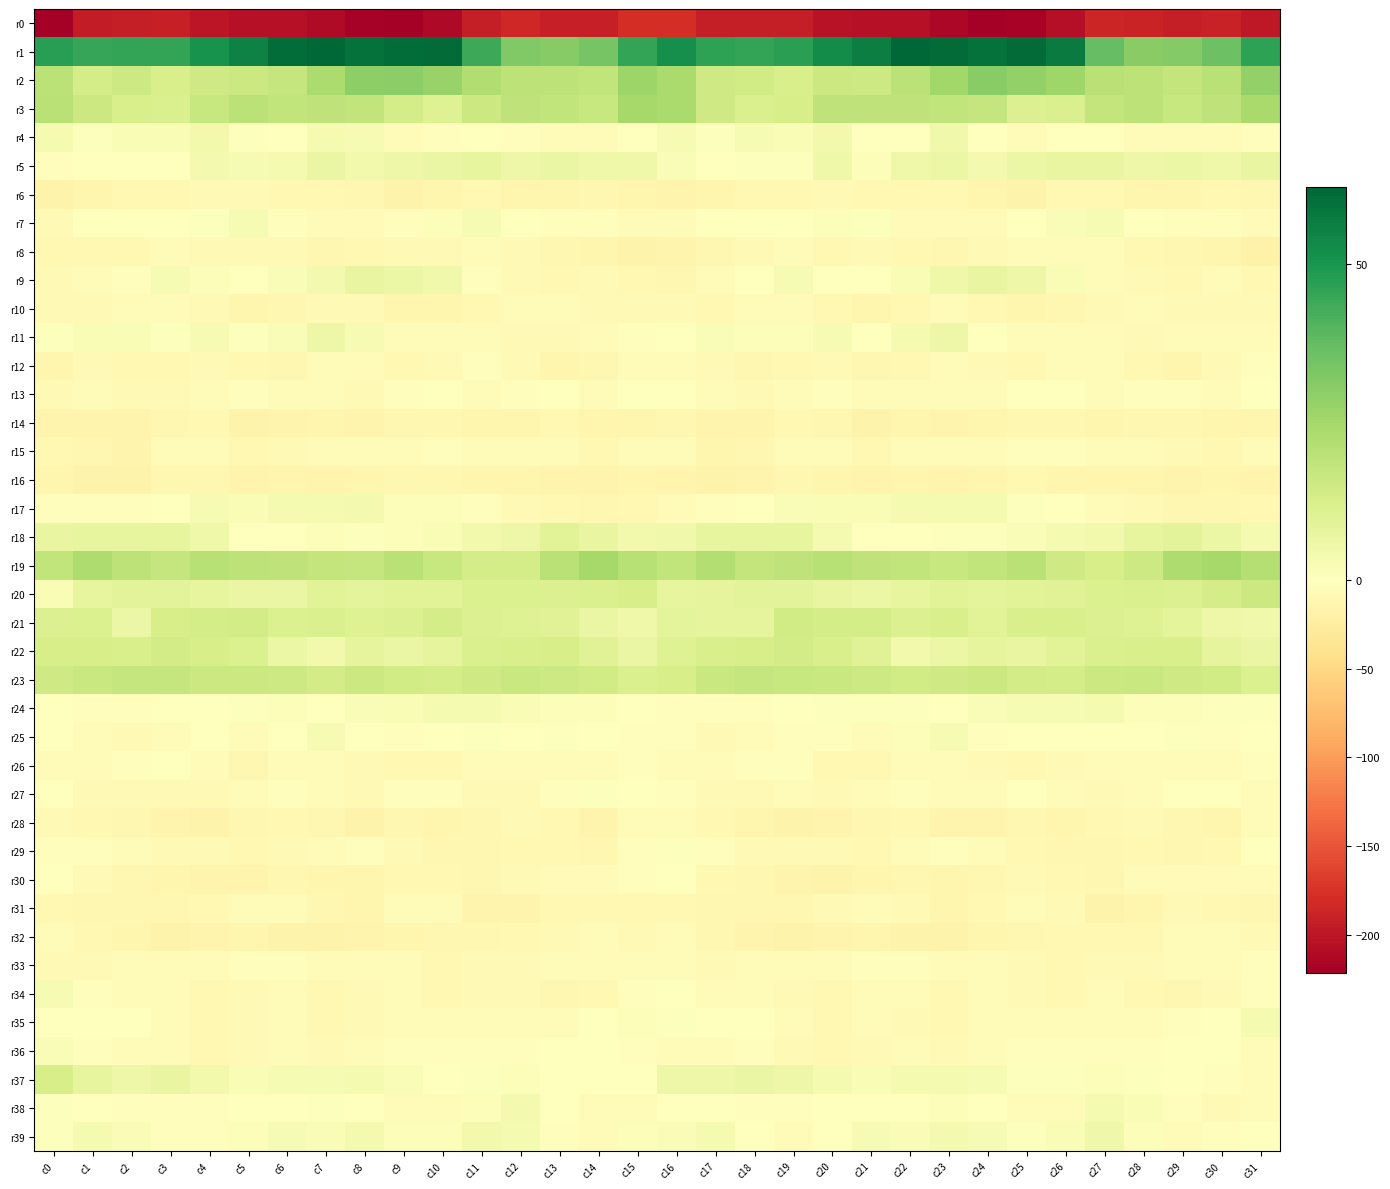

Reading left to right, list all the values displayed in this chart.

r0: c0=-221.5	c1=-194.3	c2=-193.9	c3=-191.9	c4=-200.9	c5=-206.0	c6=-205.5	c7=-209.7	c8=-219.9	c9=-220.1	c10=-212.7	c11=-193.1	c12=-184.3	c13=-192.1	c14=-191.1	c15=-179.1	c16=-179.0	c17=-192.8	c18=-192.5	c19=-194.0	c20=-204.4	c21=-206.0	c22=-206.1	c23=-213.6	c24=-221.8	c25=-217.7	c26=-206.7	c27=-186.9	c28=-187.3	c29=-192.6	c30=-189.2	c31=-199.2
r1: c0=47.2	c1=44.9	c2=45.7	c3=45.7	c4=50.6	c5=55.0	c6=60.4	c7=62.3	c8=59.8	c9=60.7	c10=60.9	c11=44.1	c12=31.9	c13=30.7	c14=33.9	c15=45.7	c16=51.8	c17=46.6	c18=45.4	c19=47.0	c20=52.6	c21=56.3	c22=62.2	c23=61.3	c24=59.5	c25=61.1	c26=57.1	c27=37.4	c28=30.6	c29=31.6	c30=35.8	c31=46.2
r2: c0=19.6	c1=13.6	c2=15.2	c3=12.4	c4=15.0	c5=15.7	c6=17.4	c7=23.1	c8=29.5	c9=29.9	c10=27.6	c11=22.2	c12=19.3	c13=19.1	c14=18.0	c15=26.6	c16=23.5	c17=15.1	c18=14.5	c19=12.4	c20=16.0	c21=15.2	c22=19.6	c23=25.5	c24=30.4	c25=28.6	c26=26.2	c27=20.3	c28=19.4	c29=17.9	c30=20.0	c31=28.4
r3: c0=20.0	c1=15.8	c2=12.3	c3=11.8	c4=16.9	c5=19.5	c6=18.4	c7=18.7	c8=18.0	c9=13.3	c10=10.4	c11=15.8	c12=18.8	c13=18.1	c14=16.9	c15=24.4	c16=23.5	c17=14.9	c18=11.8	c19=13.0	c20=18.9	c21=18.7	c22=18.7	c23=18.0	c24=17.3	c25=10.8	c26=11.9	c27=17.5	c28=19.1	c29=16.7	c30=18.7	c31=24.0
r4: c0=3.2	c1=0.6	c2=2.1	c3=2.3	c4=3.9	c5=0.9	c6=-1.1	c7=3.3	c8=2.6	c9=-4.5	c10=-2.6	c11=-1.0	c12=-3.3	c13=-4.3	c14=-4.7	c15=-0.9	c16=2.8	c17=0.8	c18=2.7	c19=2.3	c20=4.0	c21=-0.8	c22=-0.0	c23=4.4	c24=-0.7	c25=-4.4	c26=-1.6	c27=-1.6	c28=-3.8	c29=-4.7	c30=-4.5	c31=-2.5
r5: c0=-2.7	c1=-0.5	c2=0.5	c3=0.3	c4=3.7	c5=2.7	c6=2.9	c7=6.6	c8=4.3	c9=5.4	c10=6.4	c11=7.8	c12=5.6	c13=6.4	c14=4.9	c15=4.9	c16=1.7	c17=-0.7	c18=0.9	c19=0.5	c20=5.1	c21=1.3	c22=5.0	c23=6.2	c24=3.9	c25=6.0	c26=6.8	c27=7.3	c28=5.5	c29=6.2	c30=5.2	c31=7.3
r6: c0=-16.6	c1=-12.4	c2=-10.1	c3=-10.0	c4=-8.4	c5=-8.2	c6=-10.0	c7=-10.2	c8=-11.9	c9=-15.9	c10=-12.2	c11=-9.4	c12=-12.3	c13=-12.9	c14=-11.9	c15=-12.3	c16=-15.5	c17=-12.2	c18=-9.9	c19=-9.6	c20=-7.9	c21=-9.2	c22=-10.1	c23=-10.2	c24=-13.7	c25=-15.9	c26=-10.1	c27=-10.2	c28=-12.6	c29=-13.3	c30=-10.3	c31=-11.0
r7: c0=-7.3	c1=-0.7	c2=0.4	c3=0.4	c4=0.5	c5=2.6	c6=-2.3	c7=-4.4	c8=-4.1	c9=-2.8	c10=1.2	c11=2.9	c12=-0.4	c13=-2.2	c14=-2.1	c15=-5.0	c16=-6.4	c17=-0.5	c18=0.2	c19=0.3	c20=1.2	c21=1.0	c22=-3.5	c23=-3.8	c24=-4.3	c25=-0.9	c26=1.7	c27=2.7	c28=-1.7	c29=-2.2	c30=-2.2	c31=-4.3
r8: c0=-9.7	c1=-9.0	c2=-9.6	c3=-4.1	c4=-7.9	c5=-8.7	c6=-8.0	c7=-11.1	c8=-9.7	c9=-7.1	c10=-7.0	c11=-5.0	c12=-7.6	c13=-11.5	c14=-12.2	c15=-17.3	c16=-15.1	c17=-11.1	c18=-7.4	c19=-4.4	c20=-9.5	c21=-8.2	c22=-8.9	c23=-11.3	c24=-8.4	c25=-6.9	c26=-6.7	c27=-5.0	c28=-9.3	c29=-11.8	c30=-13.0	c31=-18.7
r9: c0=-7.5	c1=-5.9	c2=-2.4	c3=2.4	c4=1.0	c5=-0.6	c6=1.5	c7=3.6	c8=6.9	c9=6.1	c10=4.6	c11=-3.0	c12=-7.3	c13=-9.5	c14=-7.2	c15=-9.1	c16=-11.0	c17=-6.3	c18=-0.3	c19=2.9	c20=-0.4	c21=0.1	c22=2.1	c23=4.9	c24=7.2	c25=5.4	c26=2.1	c27=-5.1	c28=-8.0	c29=-9.0	c30=-6.6	c31=-9.5
r10: c0=-7.4	c1=-8.0	c2=-6.5	c3=-6.7	c4=-7.1	c5=-12.5	c6=-11.2	c7=-7.4	c8=-6.9	c9=-13.3	c10=-12.6	c11=-8.9	c12=-6.4	c13=-6.3	c14=-8.2	c15=-7.4	c16=-7.9	c17=-8.7	c18=-6.3	c19=-6.3	c20=-8.9	c21=-13.4	c22=-9.6	c23=-6.3	c24=-9.4	c25=-13.6	c26=-11.5	c27=-7.7	c28=-5.7	c29=-7.0	c30=-8.3	c31=-8.2
r11: c0=0.8	c1=2.1	c2=2.1	c3=0.5	c4=2.5	c5=0.7	c6=1.5	c7=5.4	c8=2.6	c9=-5.5	c10=-5.9	c11=-5.1	c12=-7.7	c13=-8.3	c14=-4.0	c15=-2.8	c16=-0.3	c17=1.9	c18=1.2	c19=1.3	c20=2.6	c21=-0.3	c22=3.4	c23=5.4	c24=-0.7	c25=-6.4	c26=-5.0	c27=-6.0	c28=-8.5	c29=-6.8	c30=-3.6	c31=-5.6
r12: c0=-12.7	c1=-8.4	c2=-9.6	c3=-9.9	c4=-8.6	c5=-9.2	c6=-10.9	c7=-6.1	c8=-6.5	c9=-9.2	c10=-7.5	c11=-3.3	c12=-7.3	c13=-12.6	c14=-10.7	c15=-5.8	c16=-5.9	c17=-8.2	c18=-10.7	c19=-9.0	c20=-8.0	c21=-11.1	c22=-9.3	c23=-5.1	c24=-7.8	c25=-9.4	c26=-4.8	c27=-4.4	c28=-9.4	c29=-13.3	c30=-8.6	c31=-3.1
r13: c0=-7.3	c1=-4.4	c2=-7.3	c3=-7.9	c4=-3.9	c5=-2.7	c6=-4.9	c7=-4.0	c8=-7.9	c9=-2.5	c10=0.4	c11=-3.7	c12=-3.1	c13=-1.6	c14=-4.4	c15=-1.5	c16=-1.3	c17=-4.7	c18=-8.3	c19=-6.5	c20=-2.4	c21=-4.0	c22=-4.8	c23=-5.1	c24=-6.9	c25=-0.3	c26=-1.4	c27=-4.1	c28=-2.0	c29=-3.4	c30=-3.6	c31=0.5
r14: c0=-15.4	c1=-15.3	c2=-15.1	c3=-11.9	c4=-9.7	c5=-16.3	c6=-13.9	c7=-12.5	c8=-14.5	c9=-11.7	c10=-11.6	c11=-13.1	c12=-12.9	c13=-10.3	c14=-13.5	c15=-12.7	c16=-12.1	c17=-15.2	c18=-14.1	c19=-10.2	c20=-11.7	c21=-16.9	c22=-12.3	c23=-14.0	c24=-13.1	c25=-11.4	c26=-12.0	c27=-13.6	c28=-11.6	c29=-11.8	c30=-13.6	c31=-13.6
r15: c0=-8.8	c1=-11.4	c2=-14.0	c3=-6.0	c4=-4.7	c5=-9.0	c6=-7.5	c7=-6.7	c8=-6.0	c9=-4.0	c10=-2.8	c11=-5.5	c12=-6.6	c13=-5.8	c14=-10.1	c15=-6.2	c16=-6.5	c17=-12.9	c18=-11.5	c19=-3.8	c20=-6.4	c21=-9.4	c22=-6.6	c23=-6.9	c24=-5.2	c25=-3.0	c26=-3.1	c27=-6.7	c28=-6.0	c29=-7.2	c30=-9.6	c31=-6.8
r16: c0=-12.6	c1=-16.3	c2=-16.7	c3=-11.6	c4=-11.4	c5=-14.3	c6=-13.3	c7=-14.5	c8=-13.5	c9=-10.5	c10=-10.7	c11=-13.5	c12=-12.3	c13=-15.3	c14=-14.4	c15=-12.6	c16=-15.1	c17=-17.3	c18=-14.8	c19=-10.4	c20=-12.8	c21=-14.2	c22=-13.5	c23=-14.9	c24=-12.2	c25=-9.7	c26=-12.3	c27=-13.1	c28=-13.3	c29=-15.4	c30=-13.5	c31=-14.0
r17: c0=-1.9	c1=-3.3	c2=-1.8	c3=0.3	c4=2.5	c5=2.0	c6=3.1	c7=3.4	c8=3.5	c9=1.1	c10=1.1	c11=-3.4	c12=-7.6	c13=-9.8	c14=-10.5	c15=-8.8	c16=-5.7	c17=-2.9	c18=-1.3	c19=1.7	c20=2.0	c21=2.2	c22=3.3	c23=3.4	c24=2.9	c25=1.0	c26=0.3	c27=-5.5	c28=-8.6	c29=-10.4	c30=-10.5	c31=-10.0
r18: c0=6.9	c1=7.7	c2=7.5	c3=7.7	c4=5.3	c5=0.1	c6=-1.2	c7=1.2	c8=0.6	c9=1.0	c10=2.0	c11=4.0	c12=5.6	c13=9.7	c14=7.1	c15=3.9	c16=4.5	c17=7.7	c18=7.5	c19=7.5	c20=3.1	c21=-1.4	c22=-0.1	c23=0.9	c24=0.9	c25=1.5	c26=2.9	c27=4.0	c28=7.4	c29=8.9	c30=6.0	c31=3.2
r19: c0=18.0	c1=22.7	c2=19.2	c3=17.5	c4=20.8	c5=19.3	c6=18.6	c7=17.6	c8=17.0	c9=20.0	c10=16.9	c11=13.4	c12=13.2	c13=20.3	c14=24.4	c15=20.5	c16=18.4	c17=21.8	c18=17.6	c19=19.0	c20=20.7	c21=18.7	c22=18.2	c23=16.9	c24=18.3	c25=20.0	c26=14.8	c27=12.8	c28=15.1	c29=22.7	c30=24.4	c31=21.1
r20: c0=2.2	c1=7.6	c2=9.0	c3=8.9	c4=7.7	c5=6.4	c6=6.5	c7=9.4	c8=8.7	c9=9.4	c10=9.3	c11=11.2	c12=11.5	c13=11.2	c14=11.7	c15=12.7	c16=7.4	c17=8.0	c18=9.1	c19=8.9	c20=7.2	c21=6.0	c22=7.5	c23=9.6	c24=8.6	c25=9.5	c26=9.8	c27=11.5	c28=11.7	c29=10.8	c30=13.4	c31=15.7
r21: c0=10.9	c1=11.4	c2=6.2	c3=12.6	c4=13.5	c5=13.6	c6=11.5	c7=12.1	c8=10.4	c9=10.8	c10=13.3	c11=11.2	c12=10.5	c13=9.8	c14=6.5	c15=5.0	c16=8.5	c17=8.2	c18=8.0	c19=14.1	c20=13.4	c21=13.3	c22=10.8	c23=12.5	c24=9.5	c25=12.3	c26=12.4	c27=10.9	c28=10.4	c29=8.7	c30=5.8	c31=4.8
r22: c0=12.8	c1=13.1	c2=12.2	c3=13.9	c4=12.6	c5=11.6	c6=6.0	c7=4.4	c8=8.1	c9=6.7	c10=7.9	c11=11.7	c12=12.2	c13=13.0	c14=9.8	c15=6.7	c16=10.3	c17=12.2	c18=12.7	c19=14.0	c20=12.5	c21=9.9	c22=4.0	c23=6.1	c24=8.0	c25=7.0	c26=9.5	c27=12.1	c28=12.5	c29=12.5	c30=7.9	c31=6.4
r23: c0=15.1	c1=16.1	c2=17.1	c3=17.1	c4=15.9	c5=15.8	c6=15.1	c7=13.7	c8=16.0	c9=14.2	c10=13.3	c11=14.7	c12=16.3	c13=15.4	c14=14.4	c15=11.8	c16=12.8	c17=16.1	c18=17.1	c19=16.8	c20=16.1	c21=15.5	c22=14.3	c23=14.8	c24=15.7	c25=13.9	c26=13.3	c27=15.8	c28=16.1	c29=14.7	c30=14.2	c31=11.6
r24: c0=-1.3	c1=-3.0	c2=-2.2	c3=-1.2	c4=0.2	c5=0.6	c6=1.3	c7=-0.5	c8=1.8	c9=2.3	c10=3.0	c11=3.2	c12=2.0	c13=1.0	c14=1.2	c15=-1.7	c16=-2.7	c17=-3.4	c18=-1.7	c19=-0.7	c20=0.7	c21=0.8	c22=0.6	c23=0.4	c24=1.8	c25=2.8	c26=2.9	c27=3.0	c28=1.3	c29=1.3	c30=0.9	c31=0.9
r25: c0=-0.7	c1=-5.4	c2=-6.9	c3=-3.7	c4=-1.6	c5=-4.7	c6=-0.7	c7=2.9	c8=-0.1	c9=-2.1	c10=-0.4	c11=0.7	c12=-0.0	c13=0.9	c14=-1.5	c15=-2.8	c16=-2.7	c17=-7.1	c18=-5.6	c19=-2.6	c20=-2.8	c21=-4.1	c22=1.2	c23=2.9	c24=-2.1	c25=-1.1	c26=0.1	c27=0.3	c28=0.4	c29=0.5	c30=-2.0	c31=-0.0
r26: c0=-4.6	c1=-5.0	c2=-3.2	c3=-0.9	c4=-6.7	c5=-11.4	c6=-6.5	c7=-4.0	c8=-7.0	c9=-9.5	c10=-8.9	c11=-6.1	c12=-5.4	c13=-4.0	c14=-3.8	c15=-3.2	c16=-3.8	c17=-4.4	c18=-1.9	c19=-2.0	c20=-10.2	c21=-10.1	c22=-5.1	c23=-4.3	c24=-8.2	c25=-10.0	c26=-7.2	c27=-6.2	c28=-4.4	c29=-4.3	c30=-3.5	c31=-3.2
r27: c0=-1.7	c1=-7.5	c2=-8.1	c3=-7.0	c4=-8.0	c5=-6.3	c6=-2.8	c7=-4.2	c8=-8.3	c9=-2.1	c10=-2.6	c11=-7.7	c12=-7.6	c13=-2.6	c14=0.5	c15=-0.4	c16=-3.0	c17=-8.0	c18=-7.8	c19=-6.9	c20=-8.4	c21=-4.8	c22=-2.7	c23=-6.2	c24=-6.7	c25=-1.0	c26=-4.7	c27=-8.5	c28=-6.2	c29=-1.0	c30=-0.1	c31=-4.4
r28: c0=-7.3	c1=-10.2	c2=-12.1	c3=-15.4	c4=-15.9	c5=-12.0	c6=-9.8	c7=-12.0	c8=-15.9	c9=-11.8	c10=-12.7	c11=-11.5	c12=-7.3	c13=-9.1	c14=-14.7	c15=-5.9	c16=-3.6	c17=-10.2	c18=-13.1	c19=-16.3	c20=-14.2	c21=-11.4	c22=-9.9	c23=-14.3	c24=-14.5	c25=-11.5	c26=-12.6	c27=-10.1	c28=-7.0	c29=-11.9	c30=-13.3	c31=-5.2
r29: c0=-3.2	c1=-2.5	c2=-6.0	c3=-7.4	c4=-7.0	c5=-8.8	c6=-7.3	c7=-4.4	c8=-3.4	c9=-7.9	c10=-11.2	c11=-11.7	c12=-8.8	c13=-9.9	c14=-11.9	c15=-2.6	c16=0.9	c17=-2.2	c18=-7.2	c19=-7.2	c20=-7.0	c21=-8.9	c22=-6.4	c23=-3.3	c24=-4.8	c25=-9.2	c26=-11.8	c27=-10.8	c28=-8.7	c29=-11.4	c30=-9.6	c31=-0.9
r30: c0=0.2	c1=-8.6	c2=-12.0	c3=-13.3	c4=-15.5	c5=-15.2	c6=-10.7	c7=-12.6	c8=-12.2	c9=-9.4	c10=-9.3	c11=-11.0	c12=-7.8	c13=-4.9	c14=-6.7	c15=-3.3	c16=-0.7	c17=-10.1	c18=-11.9	c19=-14.5	c20=-15.7	c21=-13.3	c22=-11.2	c23=-12.8	c24=-11.4	c25=-8.6	c26=-9.9	c27=-10.7	c28=-6.2	c29=-5.2	c30=-6.9	c31=-4.0
r31: c0=-10.4	c1=-12.0	c2=-11.6	c3=-11.1	c4=-9.9	c5=-4.7	c6=-5.2	c7=-11.2	c8=-12.4	c9=-6.3	c10=-5.2	c11=-14.0	c12=-14.1	c13=-9.9	c14=-9.0	c15=-10.1	c16=-9.6	c17=-11.0	c18=-11.4	c19=-11.4	c20=-7.7	c21=-3.6	c22=-7.6	c23=-12.7	c24=-10.1	c25=-5.0	c26=-7.8	c27=-15.8	c28=-12.7	c29=-8.6	c30=-10.2	c31=-11.7
r32: c0=-6.8	c1=-9.8	c2=-13.4	c3=-15.6	c4=-15.2	c5=-13.3	c6=-15.8	c7=-17.2	c8=-14.0	c9=-12.7	c10=-10.5	c11=-10.5	c12=-9.4	c13=-7.6	c14=-5.1	c15=-7.2	c16=-6.1	c17=-10.4	c18=-14.4	c19=-16.1	c20=-14.1	c21=-13.8	c22=-17.0	c23=-16.3	c24=-13.1	c25=-11.9	c26=-10.3	c27=-10.4	c28=-9.5	c29=-5.6	c30=-6.8	c31=-8.4
r33: c0=-7.2	c1=-7.9	c2=-6.7	c3=-6.2	c4=-4.3	c5=-3.0	c6=-2.3	c7=-5.1	c8=-6.4	c9=-6.8	c10=-9.2	c11=-7.6	c12=-7.2	c13=-5.8	c14=-6.1	c15=-4.5	c16=-5.2	c17=-7.2	c18=-6.3	c19=-5.7	c20=-3.9	c21=-2.4	c22=-2.9	c23=-6.4	c24=-6.4	c25=-7.6	c26=-8.8	c27=-7.3	c28=-7.2	c29=-5.5	c30=-5.9	c31=-2.8
r34: c0=2.9	c1=-2.2	c2=-6.3	c3=-6.7	c4=-9.8	c5=-7.2	c6=-5.2	c7=-9.1	c8=-8.3	c9=-5.7	c10=-9.8	c11=-7.2	c12=-7.9	c13=-10.9	c14=-8.9	c15=-3.4	c16=0.3	c17=-4.1	c18=-6.4	c19=-7.7	c20=-10.1	c21=-5.2	c22=-6.6	c23=-10.0	c24=-6.8	c25=-7.0	c26=-9.6	c27=-6.4	c28=-9.8	c29=-10.5	c30=-7.2	c31=-2.4
r35: c0=0.4	c1=-1.0	c2=-0.4	c3=-3.8	c4=-9.4	c5=-7.2	c6=-5.7	c7=-9.3	c8=-8.3	c9=-4.7	c10=-4.4	c11=-6.0	c12=-5.8	c13=-3.9	c14=-1.6	c15=1.1	c16=0.7	c17=-0.5	c18=-0.6	c19=-6.6	c20=-9.3	c21=-5.6	c22=-7.2	c23=-10.1	c24=-6.7	c25=-3.9	c26=-5.4	c27=-6.0	c28=-5.4	c29=-2.9	c30=-0.6	c31=3.0
r36: c0=1.6	c1=-2.5	c2=-4.0	c3=-5.2	c4=-9.7	c5=-8.0	c6=-4.9	c7=-7.0	c8=-5.9	c9=-2.6	c10=-2.1	c11=-2.8	c12=-3.2	c13=-1.4	c14=-0.1	c15=-2.1	c16=-3.5	c17=-4.0	c18=-3.4	c19=-7.7	c20=-9.2	c21=-7.0	c22=-4.7	c23=-8.0	c24=-4.2	c25=-2.2	c26=-2.1	c27=-3.2	c28=-2.8	c29=-0.6	c30=-0.6	c31=-4.1
r37: c0=13.0	c1=7.5	c2=5.5	c3=6.8	c4=4.1	c5=2.3	c6=2.6	c7=2.8	c8=3.4	c9=1.9	c10=0.4	c11=0.9	c12=1.1	c13=-0.1	c14=-1.6	c15=-1.5	c16=5.6	c17=5.4	c18=6.5	c19=5.7	c20=3.3	c21=2.0	c22=3.1	c23=3.0	c24=2.8	c25=0.8	c26=0.7	c27=1.1	c28=0.9	c29=-0.7	c30=-2.9	c31=-3.6
r38: c0=1.0	c1=-0.4	c2=-2.4	c3=-2.8	c4=-1.8	c5=-0.2	c6=-0.3	c7=0.7	c8=0.2	c9=-4.7	c10=-6.3	c11=1.1	c12=3.6	c13=-0.7	c14=-5.8	c15=-4.7	c16=0.4	c17=-1.6	c18=-2.6	c19=-2.8	c20=-1.0	c21=-0.4	c22=0.2	c23=1.0	c24=-1.5	c25=-6.7	c26=-3.8	c27=3.2	c28=2.4	c29=-2.5	c30=-7.7	c31=-5.9
r39: c0=0.5	c1=3.0	c2=1.5	c3=-3.4	c4=-3.4	c5=1.1	c6=2.7	c7=2.2	c8=3.6	c9=1.4	c10=1.1	c11=4.3	c12=2.9	c13=-2.6	c14=-3.5	c15=1.3	c16=1.9	c17=3.1	c18=-0.8	c19=-4.1	c20=-1.6	c21=2.6	c22=1.7	c23=3.4	c24=2.8	c25=0.9	c26=2.0	c27=4.9	c28=1.0	c29=-3.8	c30=-2.6	c31=-0.5